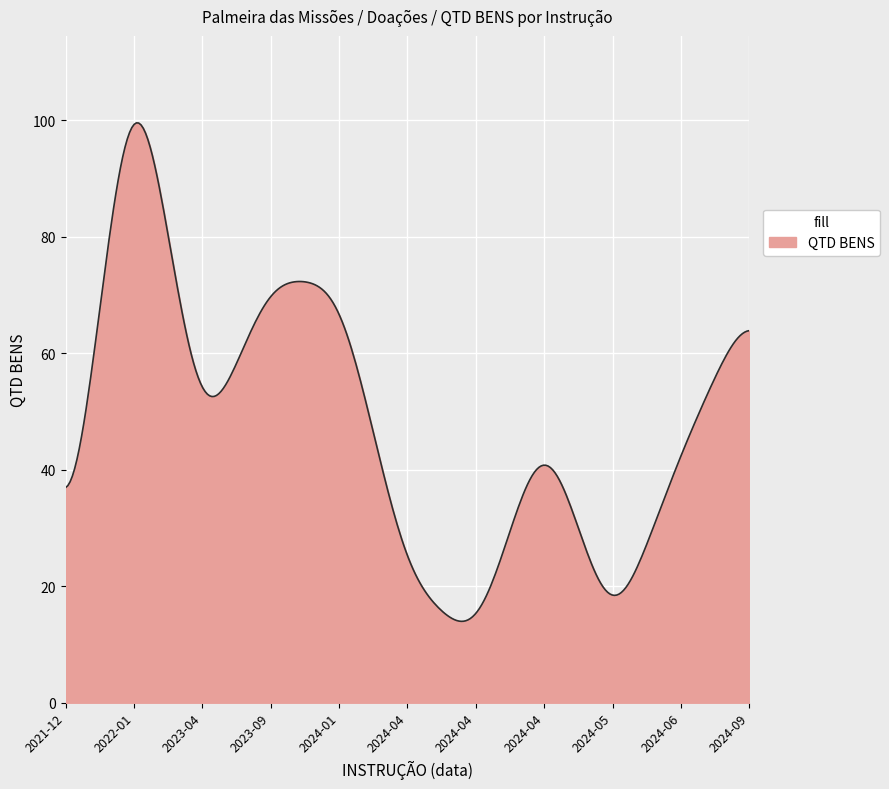

What is the average value?

48.3